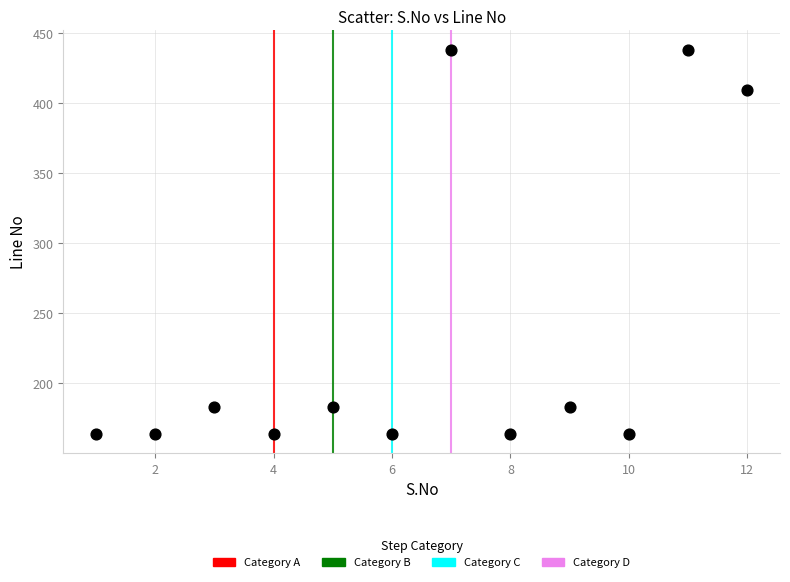

What is the average X value?

6